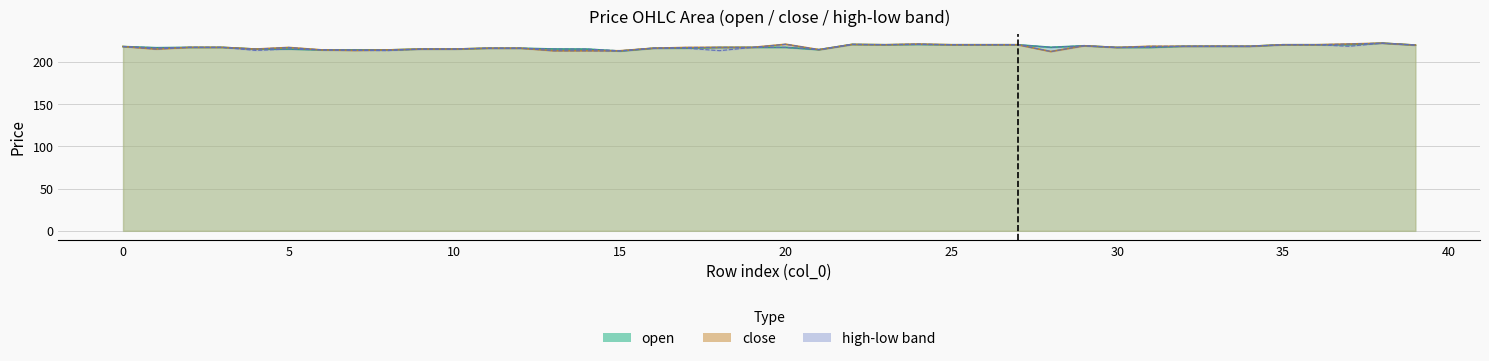

The value of high at 7 is 98.6. True or false?

False